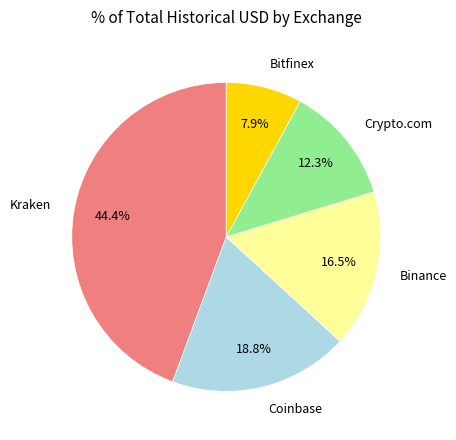

To the nearest percent, what is the average slice percentage?

20%